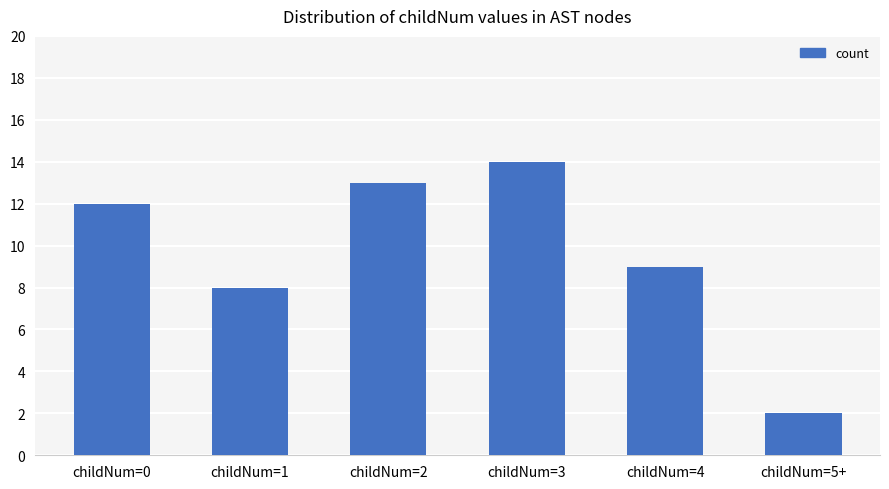

List the labels in order of value, largest first.

childNum=3, childNum=2, childNum=0, childNum=4, childNum=1, childNum=5+